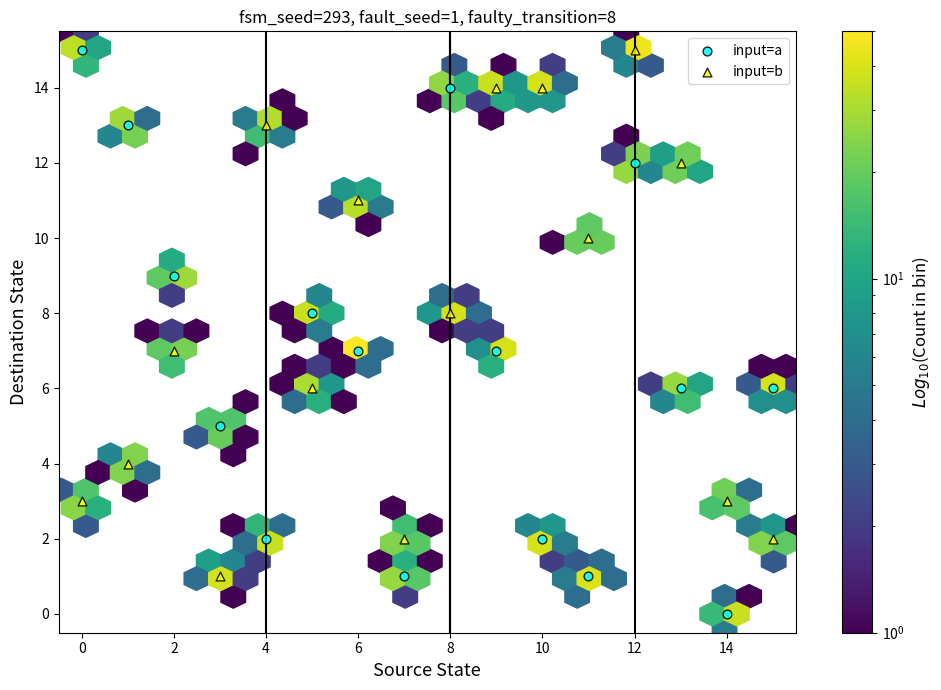

Across all data points, what is the range of Y values (max minus min)?

15